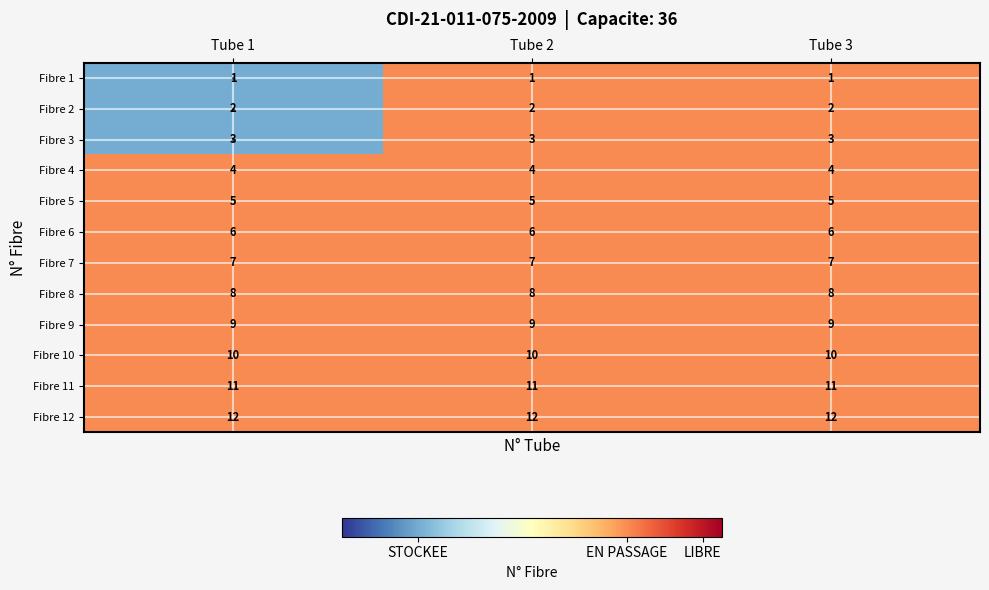

What is the spread (max minus min) of values at Tube 3?

11